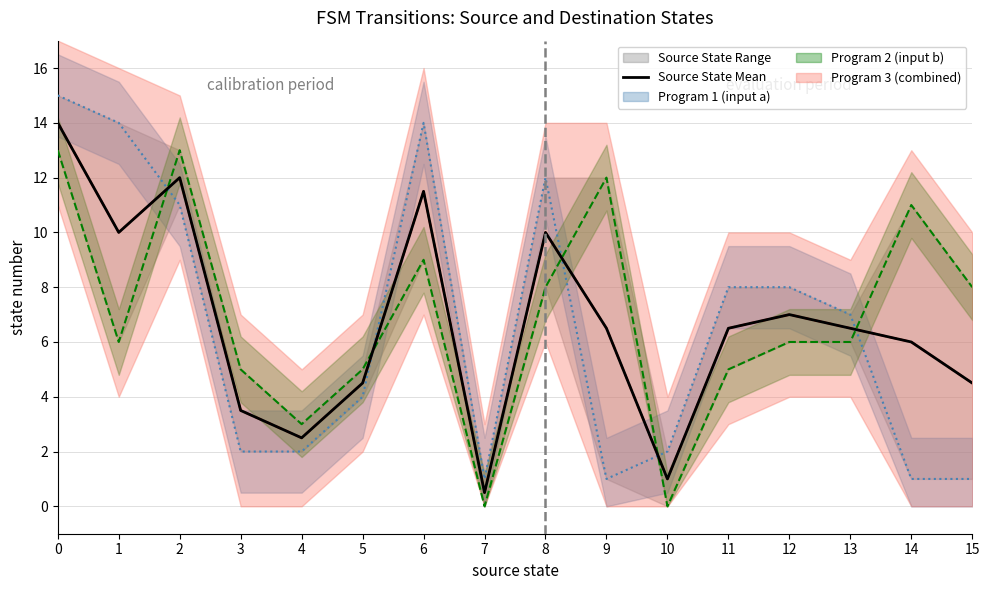

Where is the first local minimum?

1